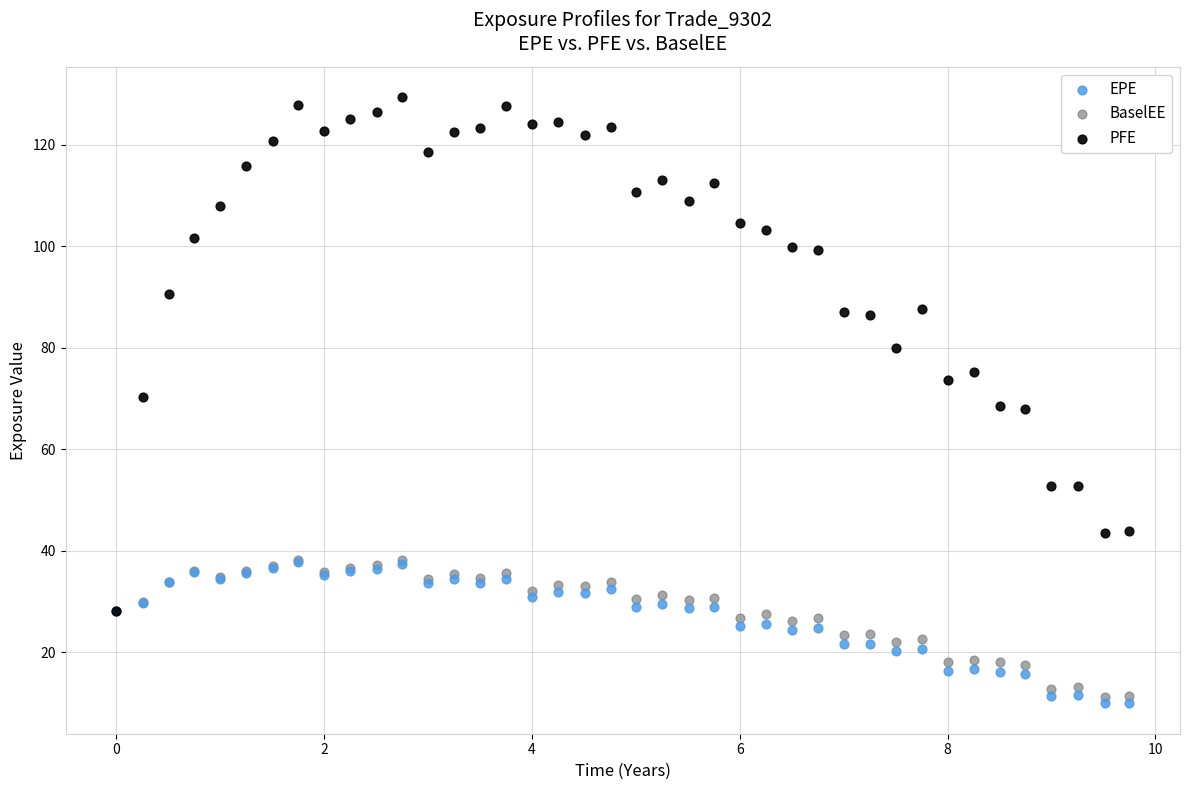

Which series has the largest Y range (max minus min)?

PFE